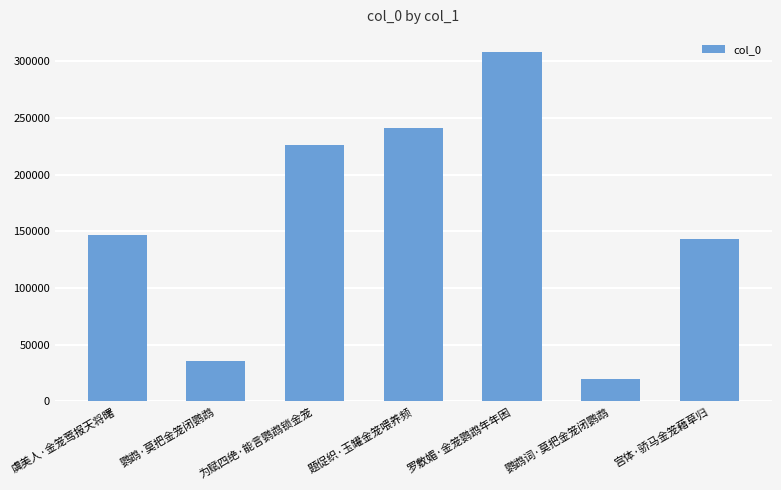

The value at 鹦鹉·莫把金笼闭鹦鹉 is 11913. True or false?

False